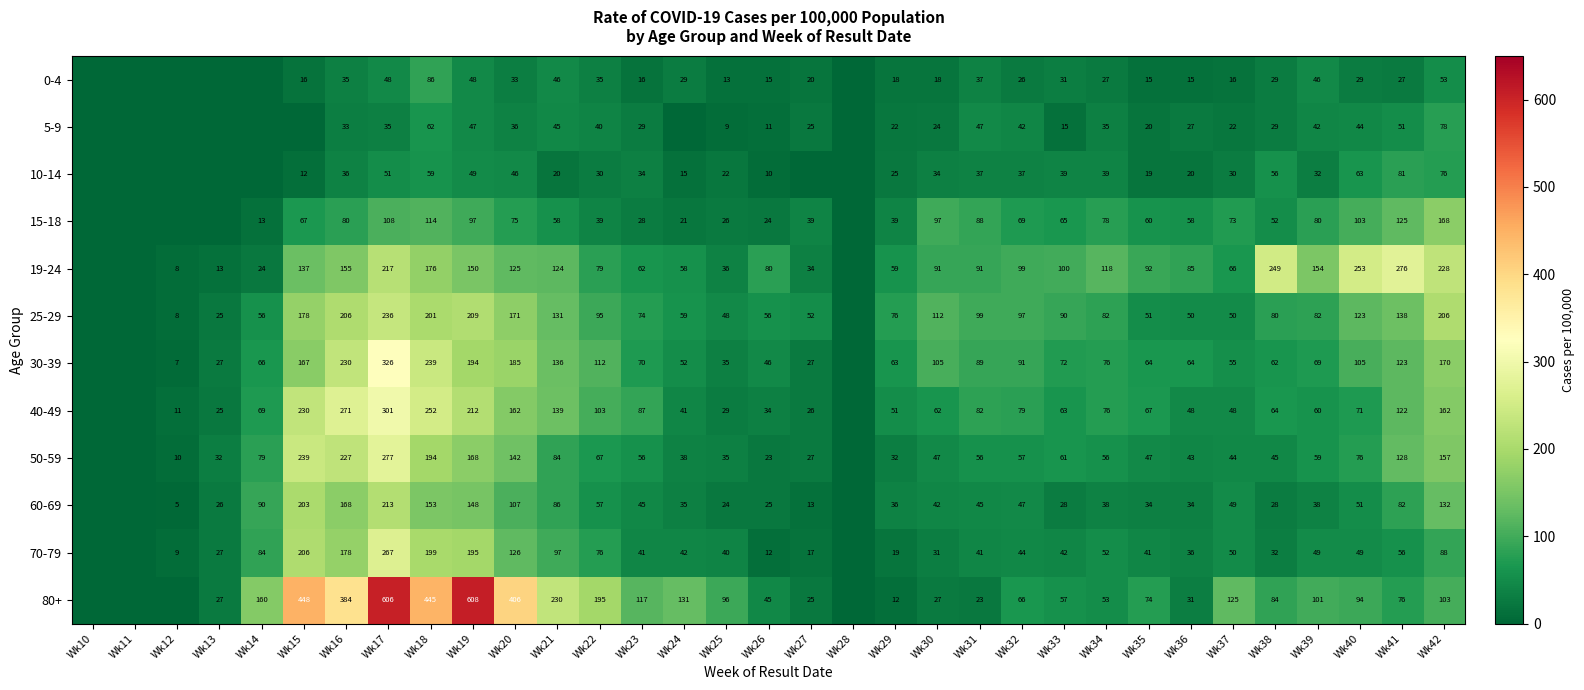

What is the difference between the 70-79 values at Wk19 and Wk25?

155